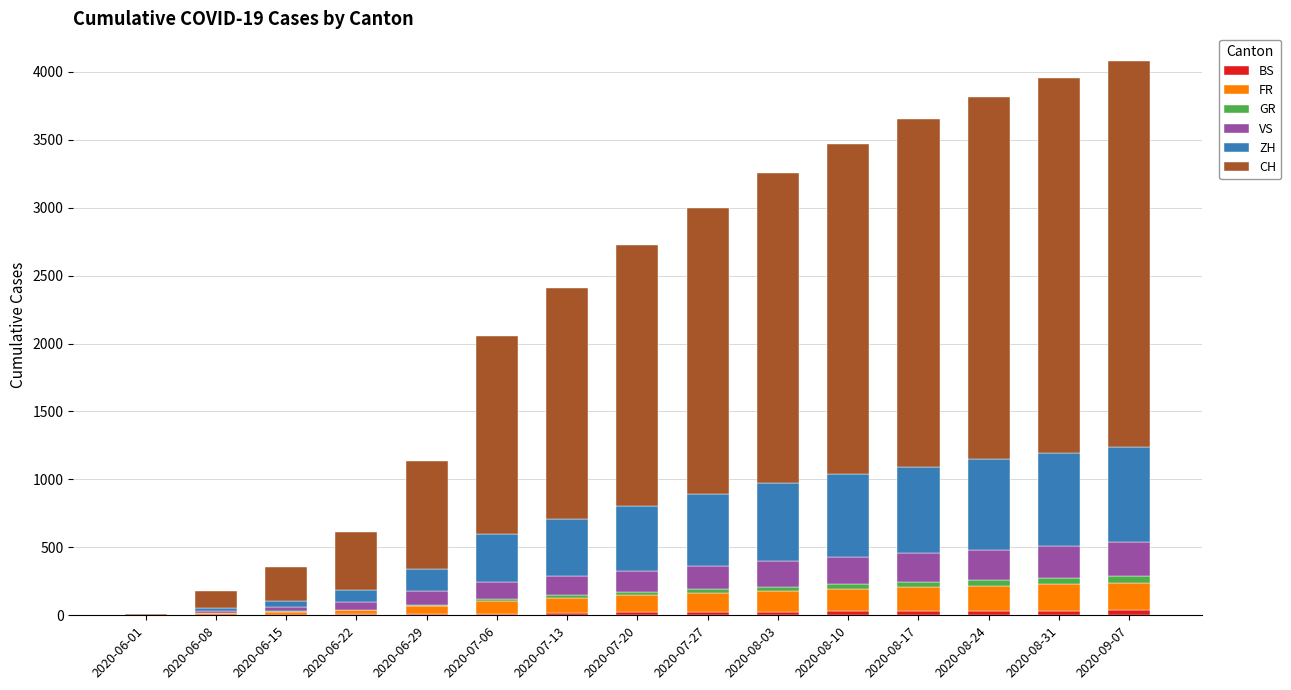

List the series in order of their peak value, lowest first.

BS, GR, FR, VS, ZH, CH